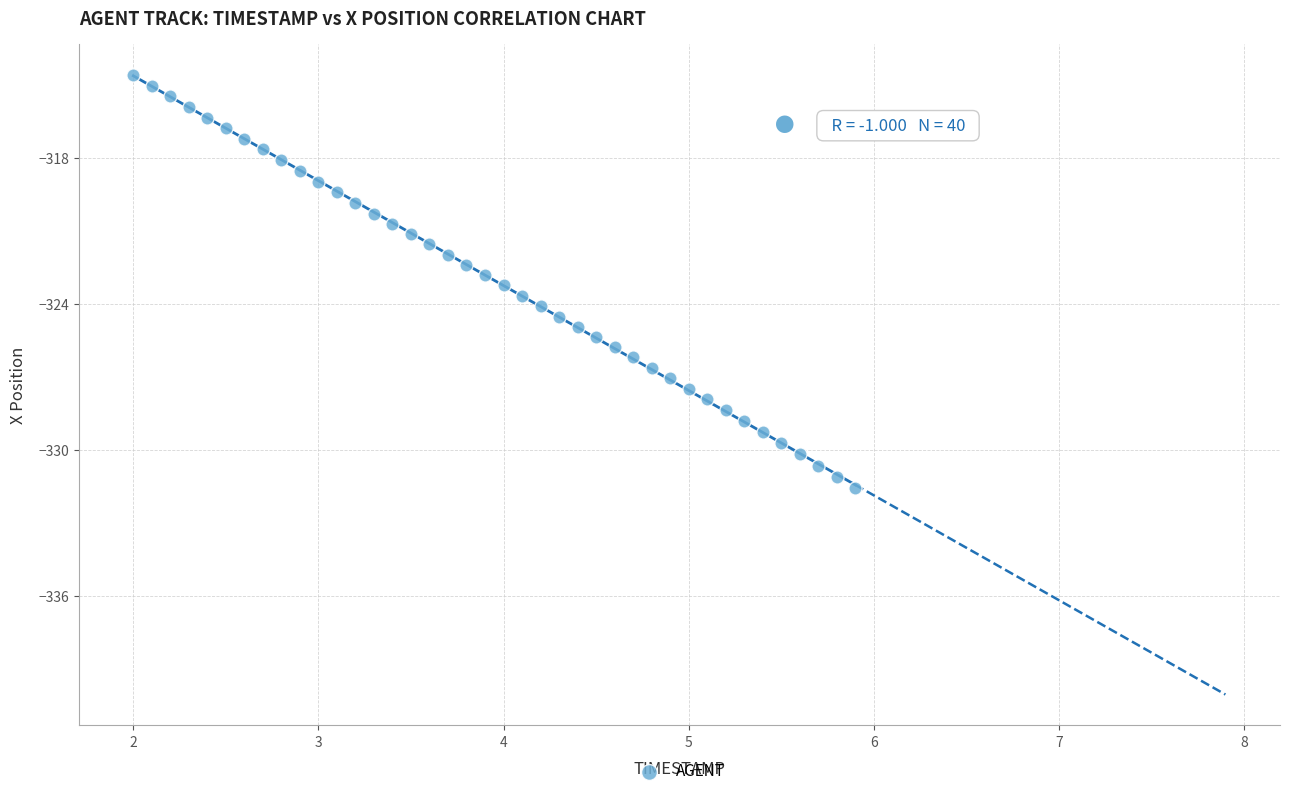

What is the range of X values (max minus min)?

3.9